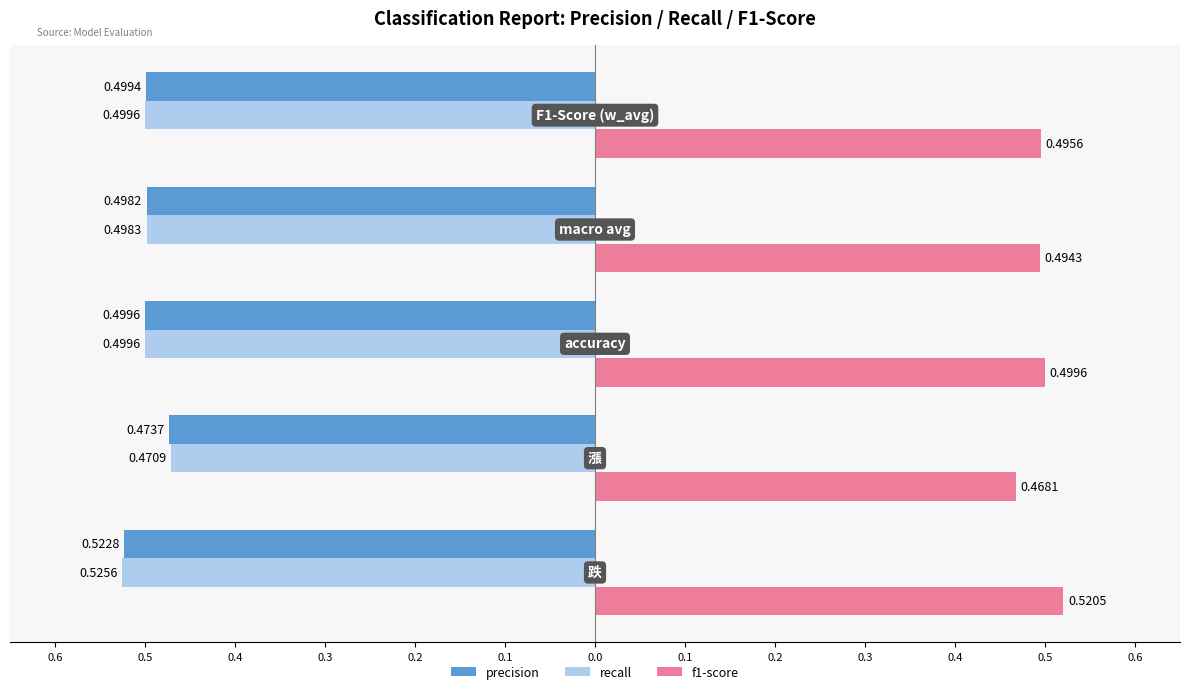

What are all the series names shown in the legend?

precision, recall, f1-score